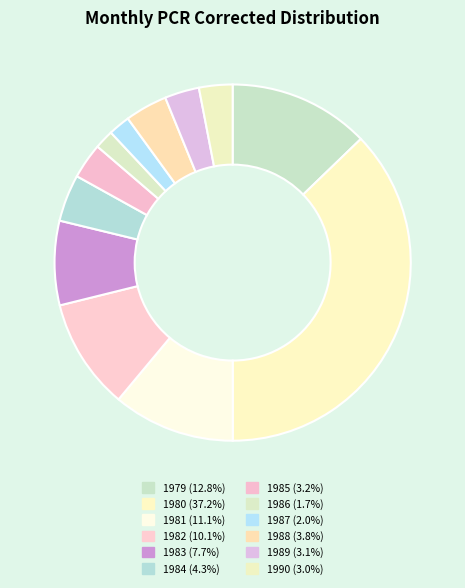

How much of the chart is everything except 1985?

96.8%